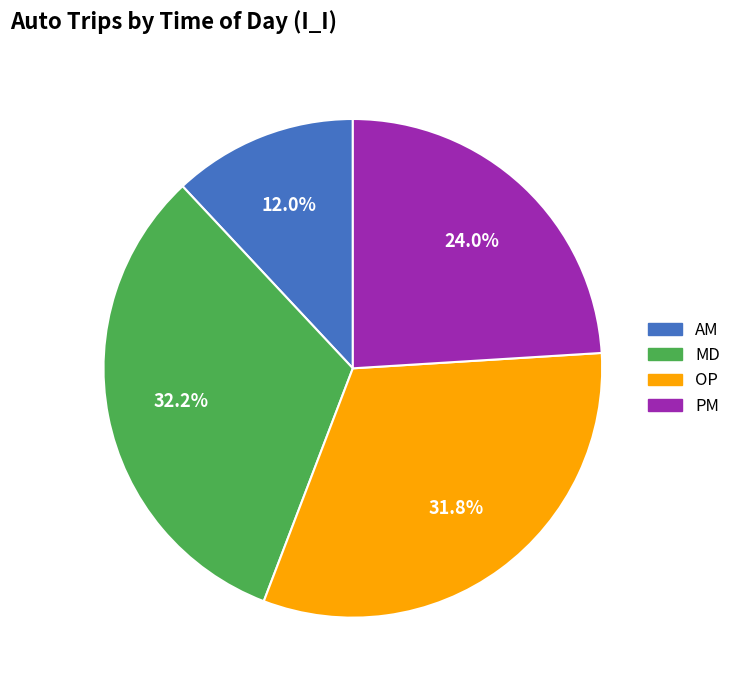

What is the smallest slice in the pie chart?

AM